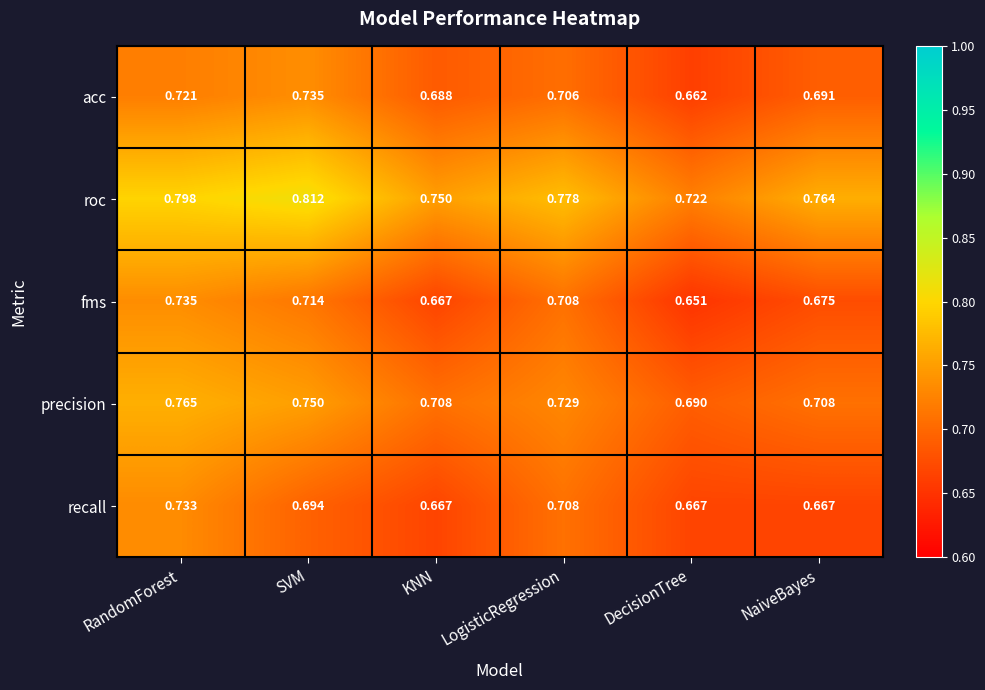

Is the value of acc at DecisionTree greater than the value of precision at NaiveBayes?

No